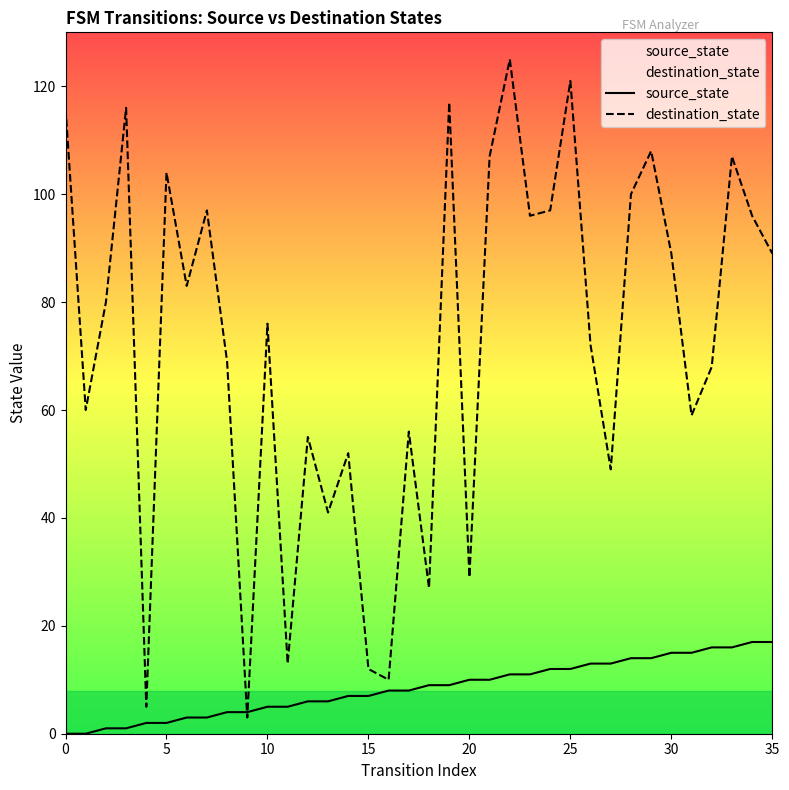

Is this an area chart (filled region under the line)?

No